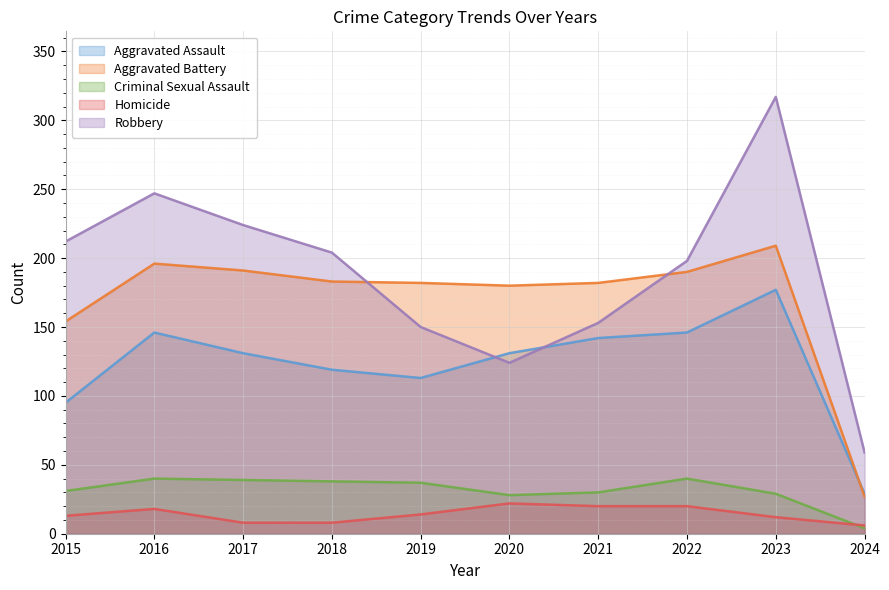

Reading right to left, transcribe all the data shown in this chart.

Aggravated Assault: 29	177	146	142	131	113	119	131	146	95
Aggravated Battery: 27	209	190	182	180	182	183	191	196	154
Criminal Sexual Assault: 4	29	40	30	28	37	38	39	40	31
Homicide: 6	12	20	20	22	14	8	8	18	13
Robbery: 59	317	198	153	124	150	204	224	247	212